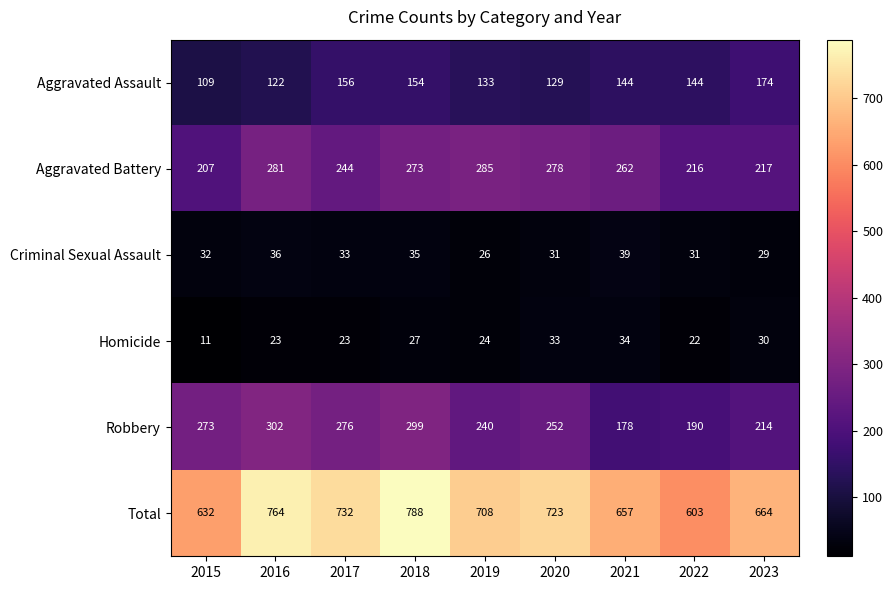

What is the maximum value shown in the chart?

788